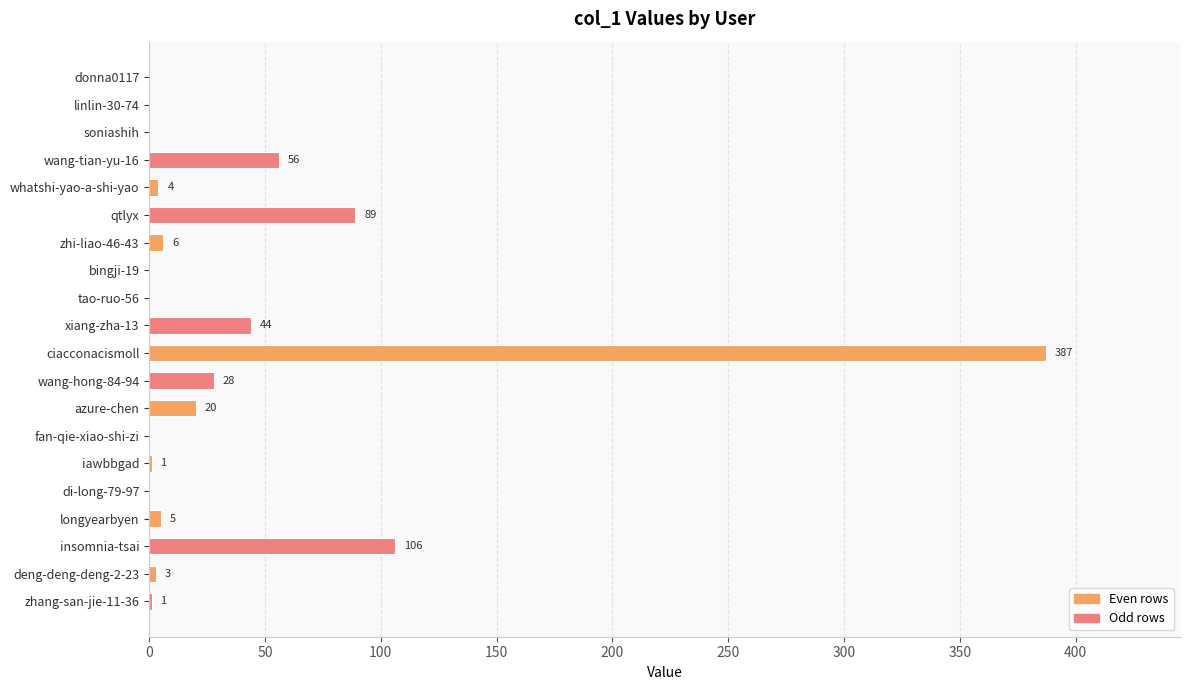

Between linlin-30-74 and iawbbgad, which is larger?

iawbbgad